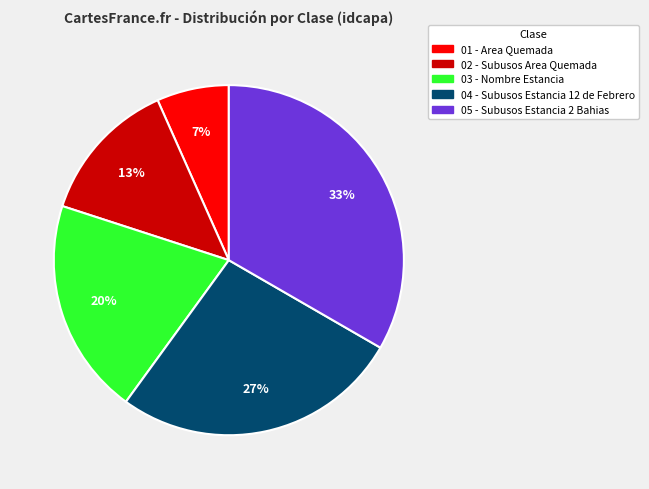

What is the ratio of the value at 02 to the value at 04?

0.5